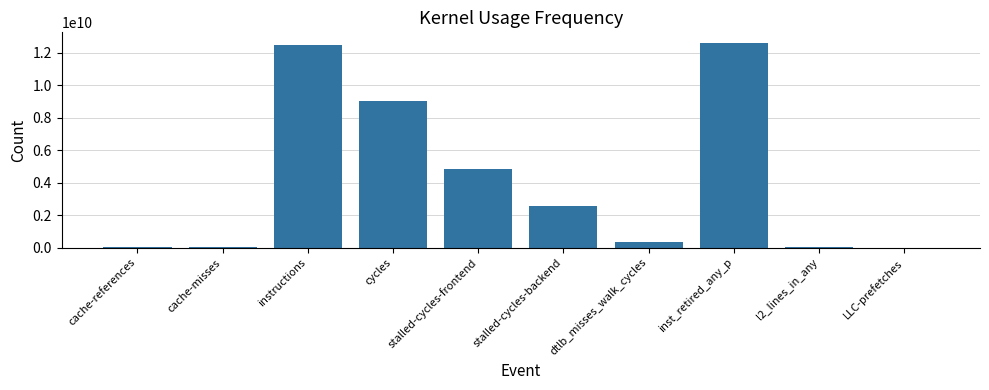

At which label is the value closest to 6320613586?

stalled-cycles-frontend